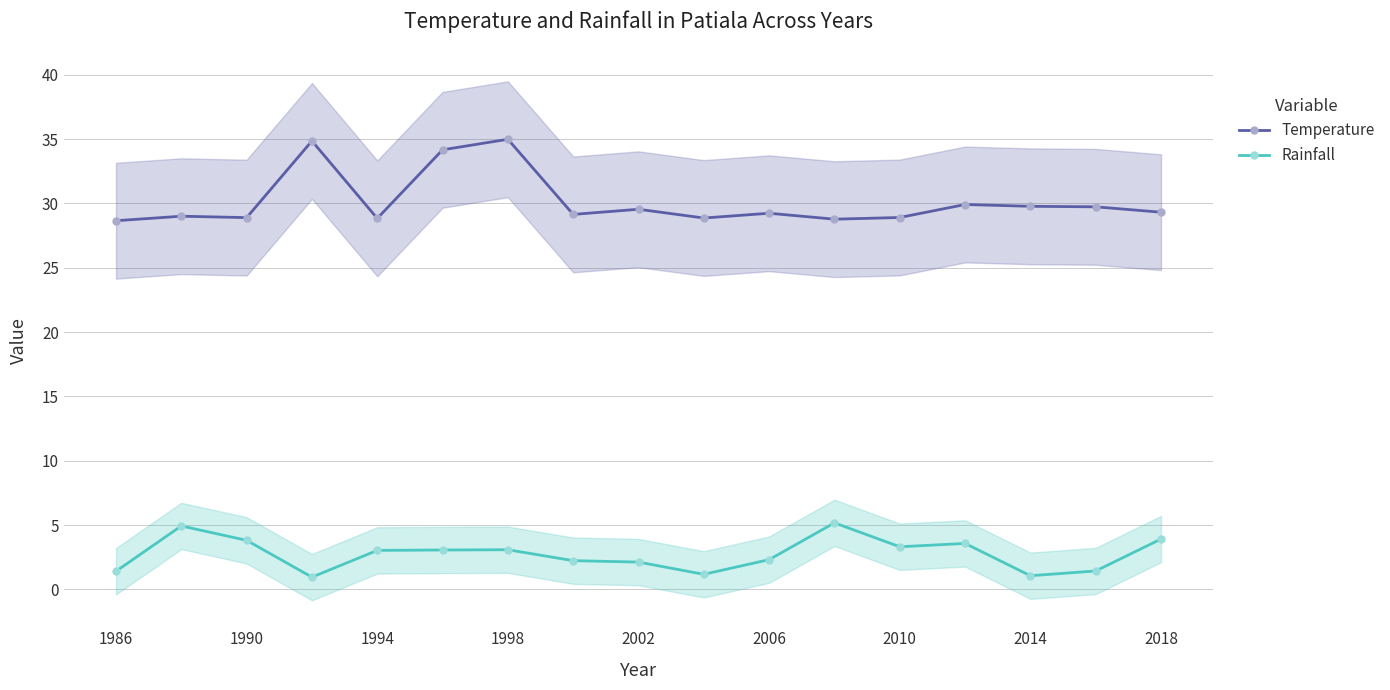

The Rainfall series shows 2.3 at 2006. True or false?

True